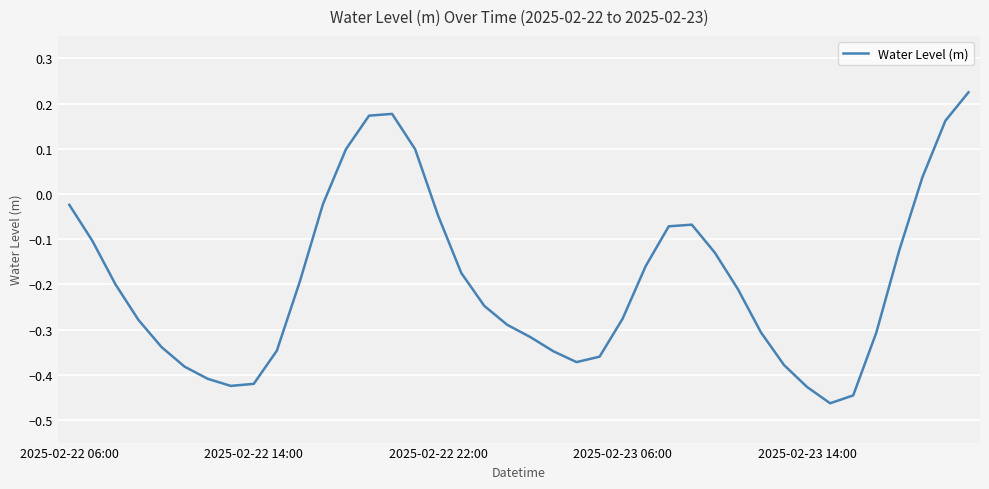

How many lines are shown in the chart?

1